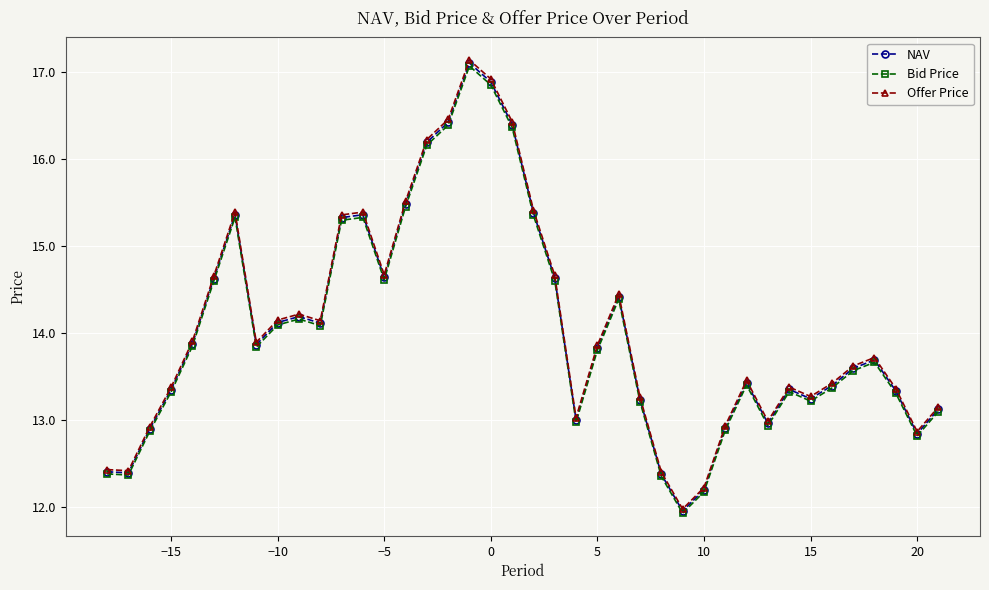

Which series has the largest range (max minus min)?

Offer Price